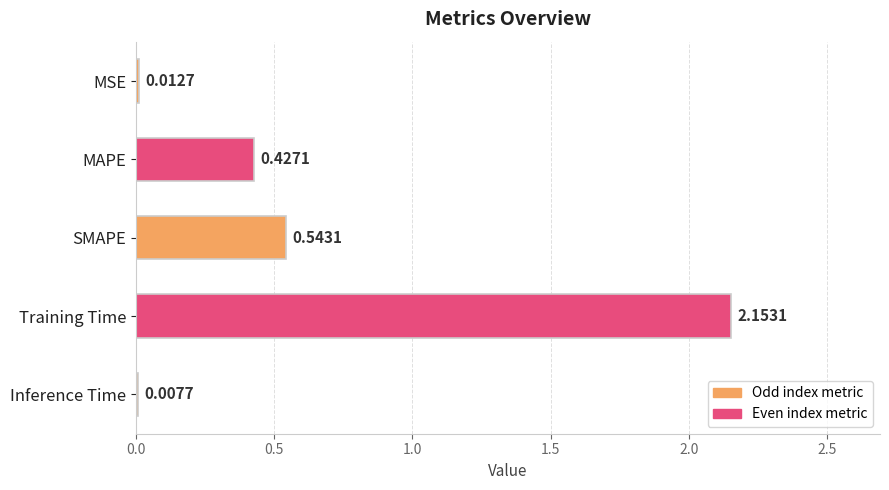

What is the change in value from SMAPE to Training Time?

+1.6